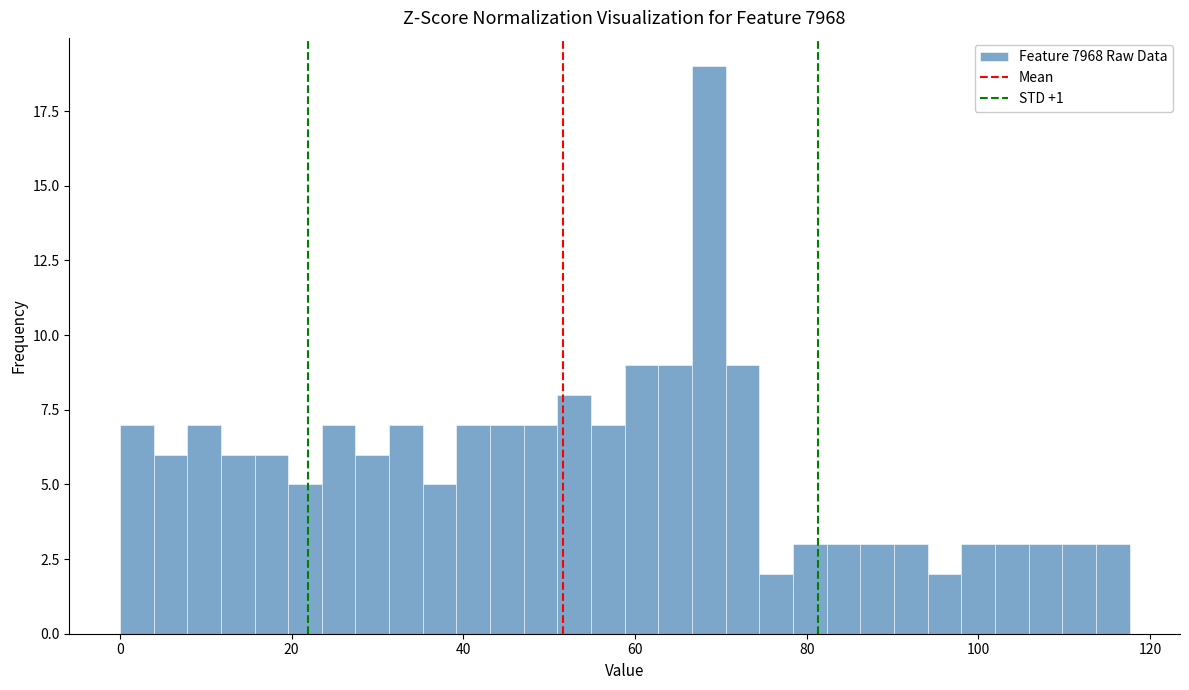

Around what value on the x-axis is the tallest bar? Give the approximate position of its centre, as read against the axis.

68